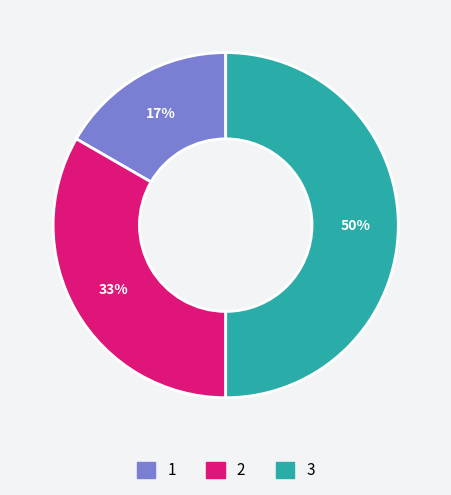

To the nearest percent, what percentage of the pie is 1?

17%